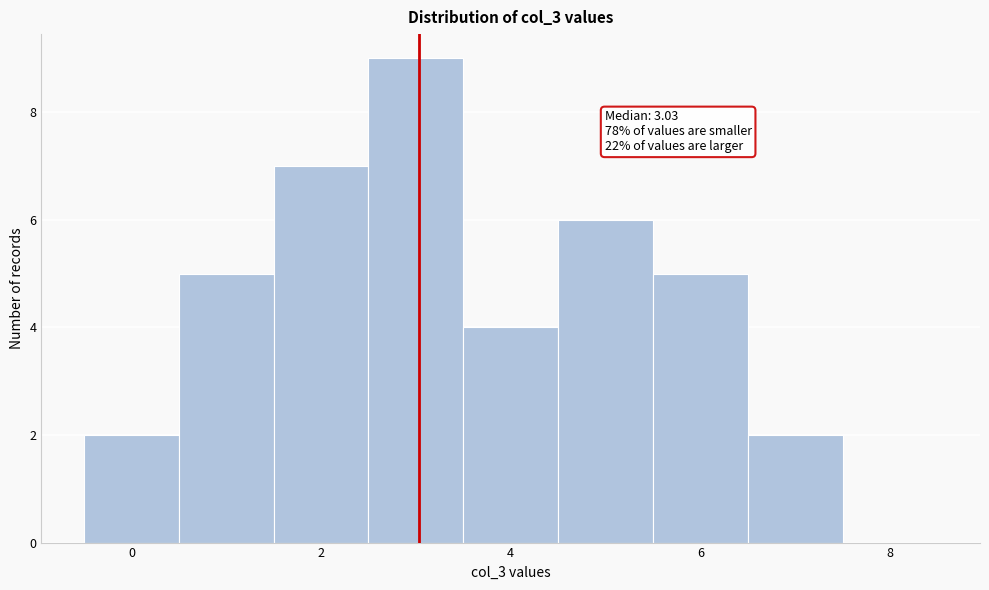

Which range on the x-axis has the tallest bar?

2.5 to 3.5